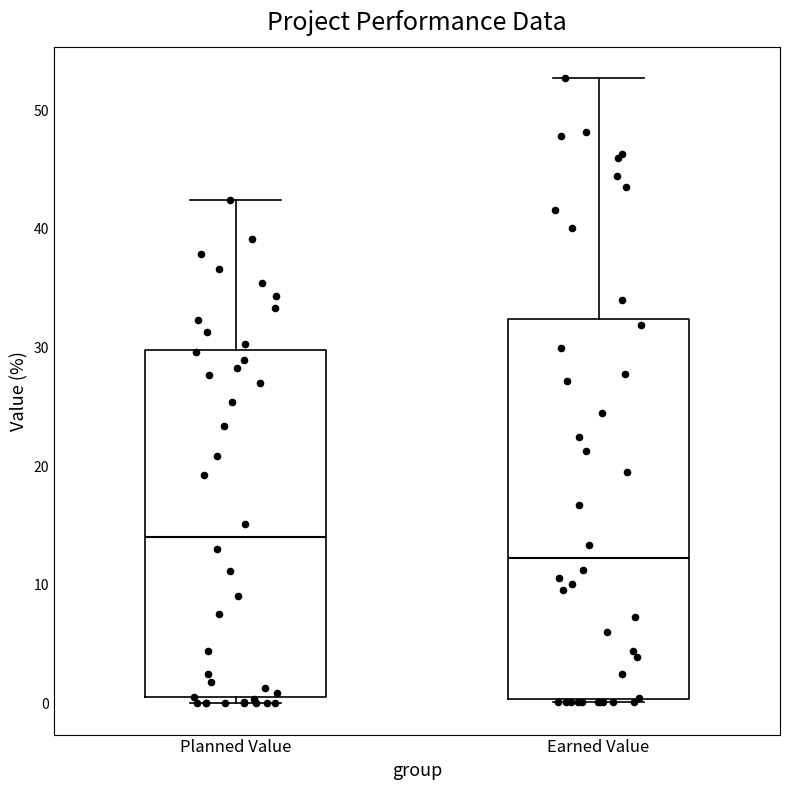

Where does the median line of the box for Planned Value sit on the y-axis? The values are not printed on the chart, so give them approximately, as read against the axis.

14